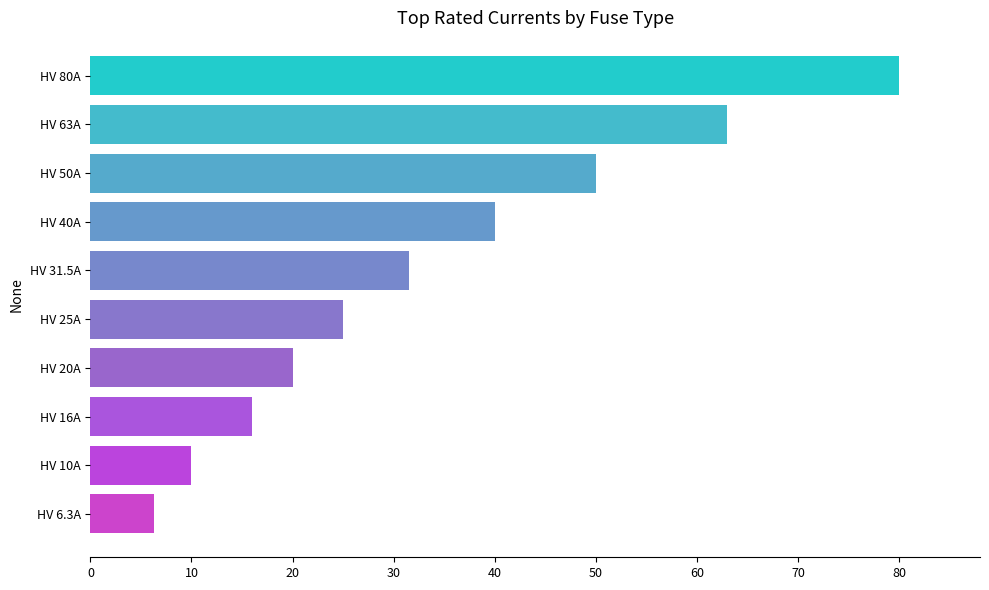

Rank the categories by value from highest to lowest.

HV 80A, HV 63A, HV 50A, HV 40A, HV 31.5A, HV 25A, HV 20A, HV 16A, HV 10A, HV 6.3A